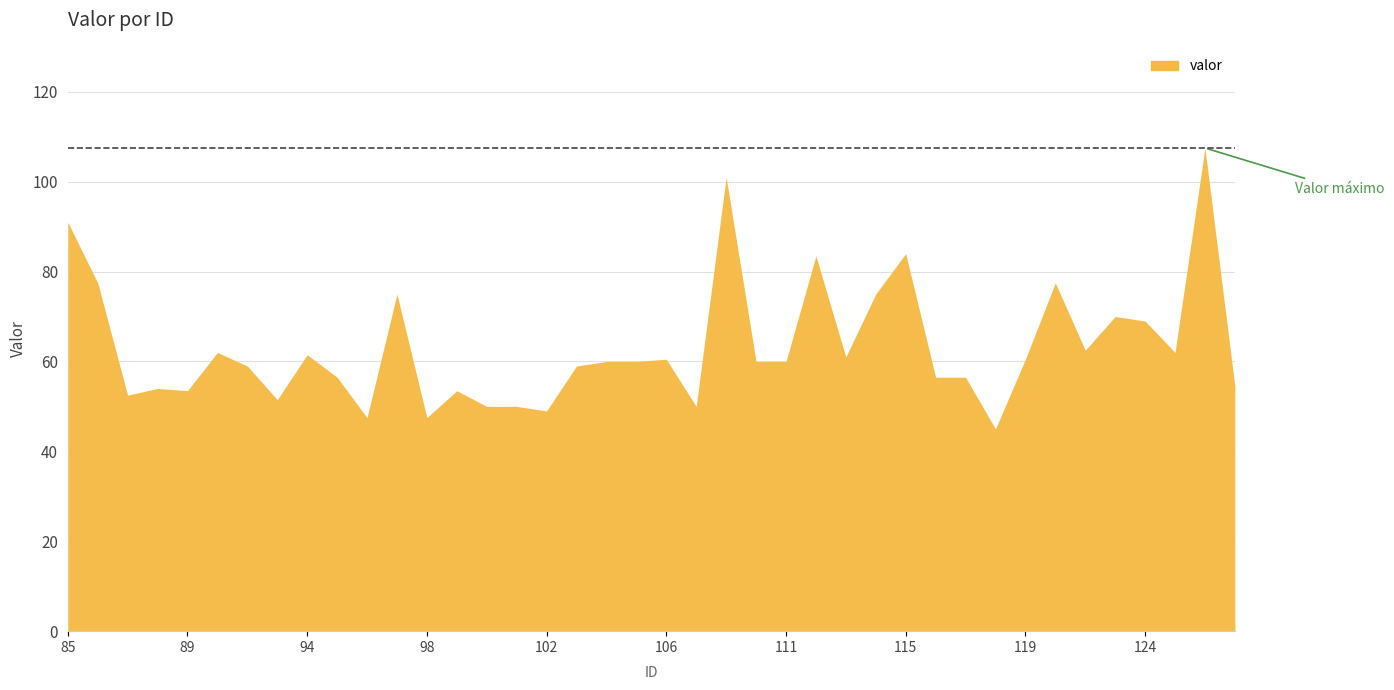

Rank the categories by value from highest to lowest.

126, 108, 85, 115, 112, 86, 120, 97, 114, 123, 124, 121, 91, 125, 94, 113, 106, 119, 104, 105, 109, 111, 92, 103, 95, 116, 117, 127, 88, 89, 99, 87, 93, 100, 101, 107, 102, 96, 98, 118